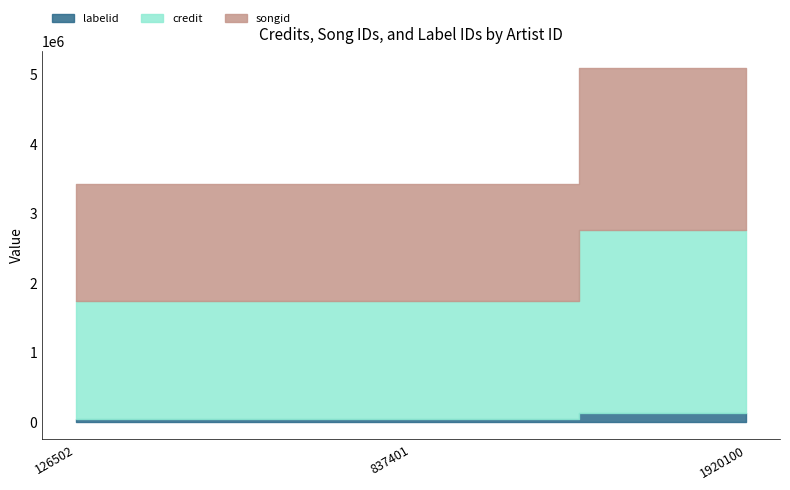

The songid series shows 2327667 at 1920100. True or false?

True